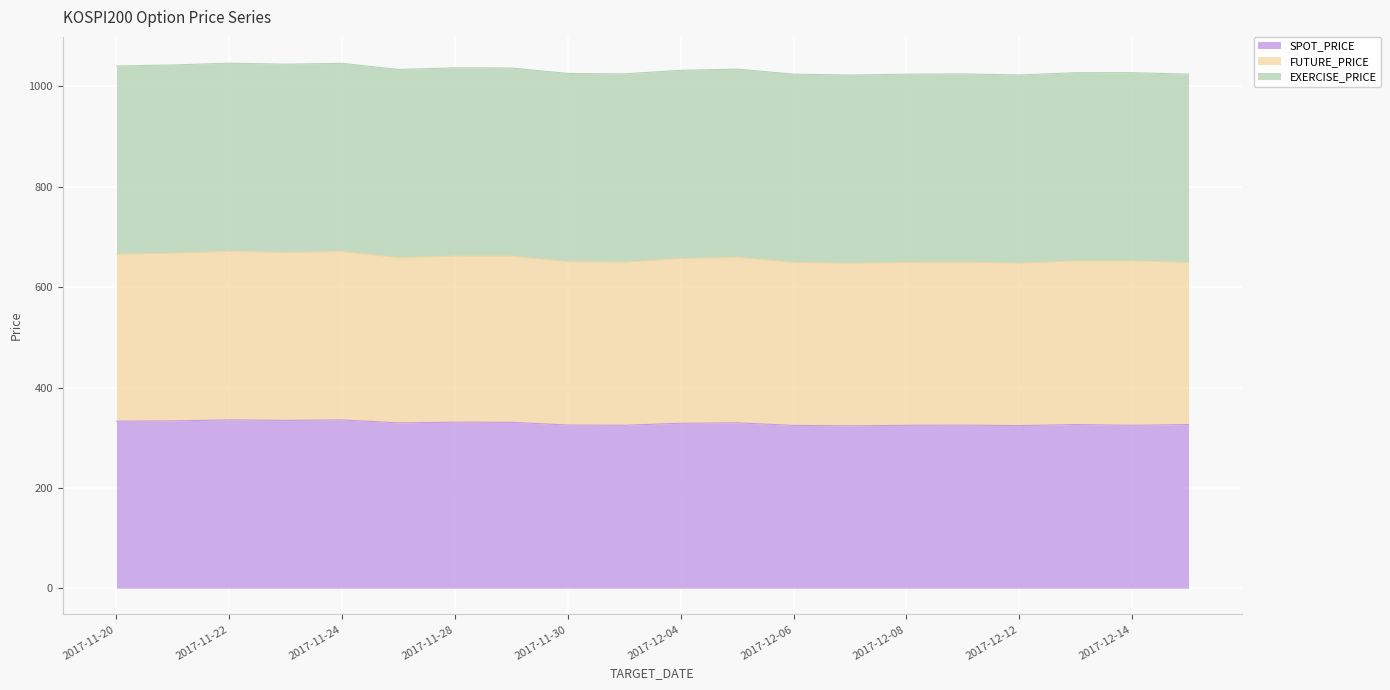

Where is the first local maximum for FUTURE_PRICE?

2017-11-22